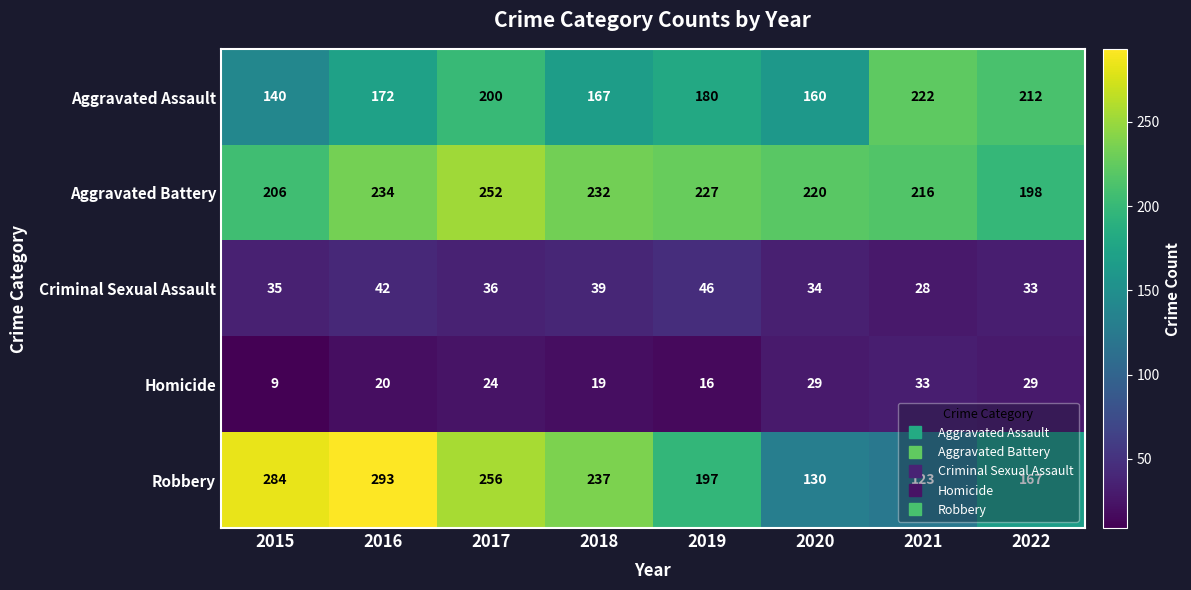

At which category does the chart reach its minimum across all series?

2015